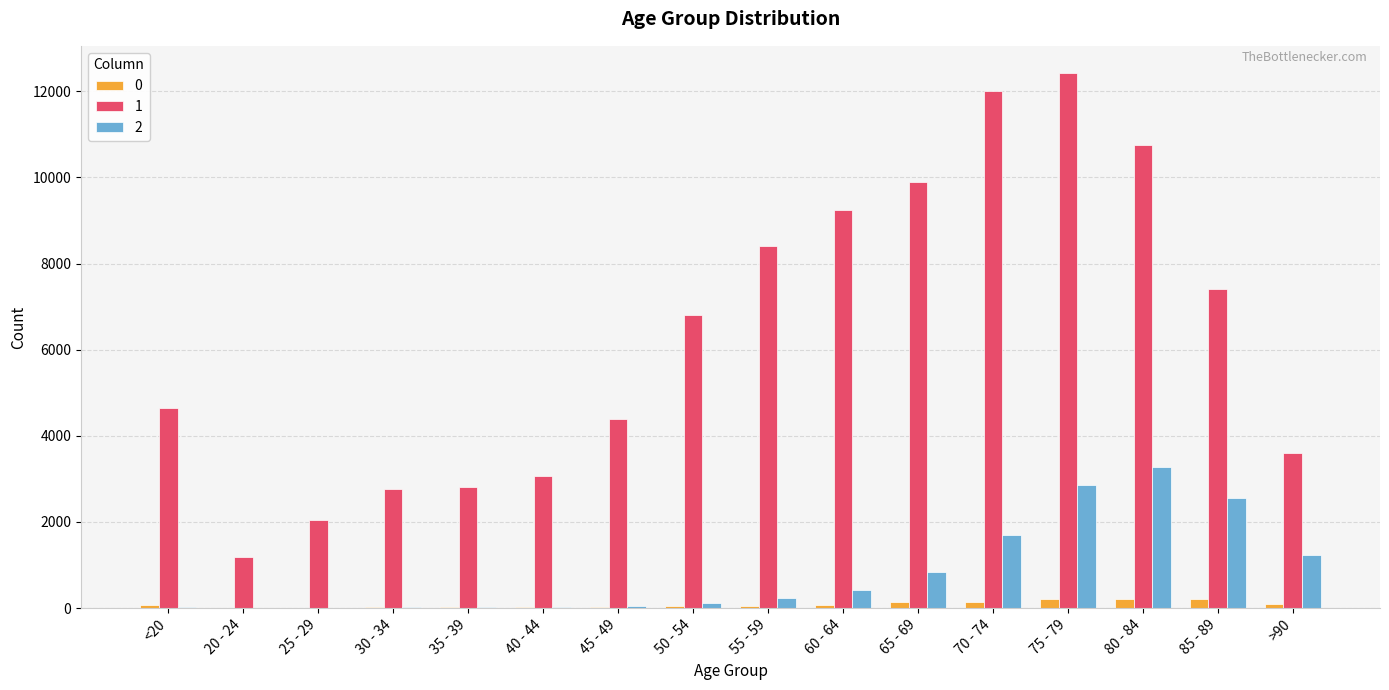

What is the total value across all series at 50 - 54?

6968